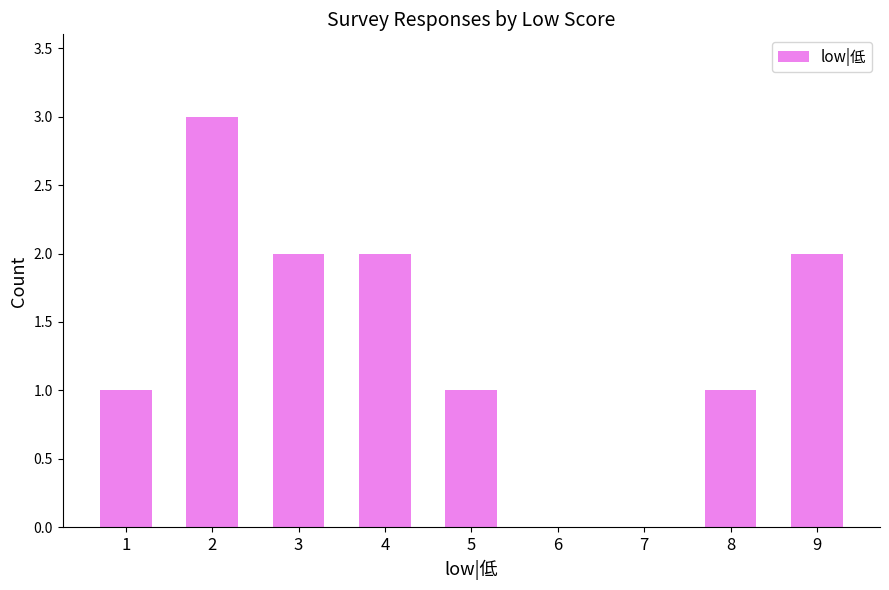

Reading left to right, what are all the values shown in this chart?

1	3	2	2	1	0	0	1	2